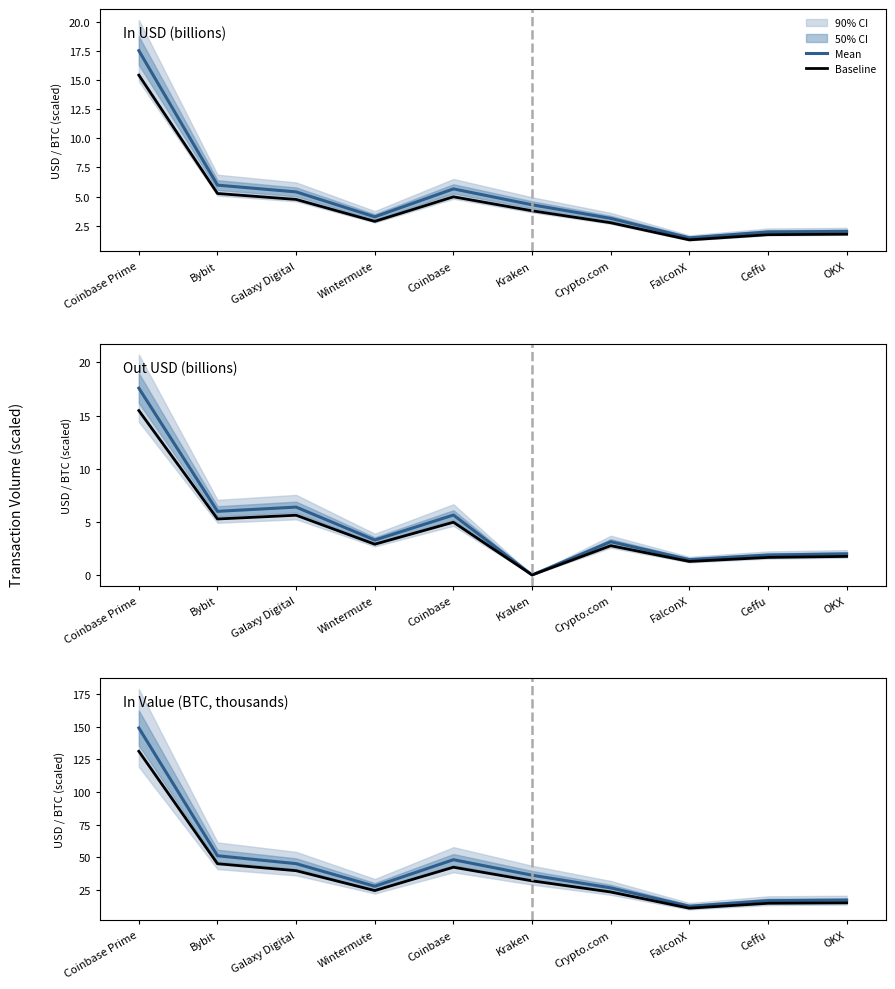

True or false: Mean has a value of 12.4 at FalconX.

True